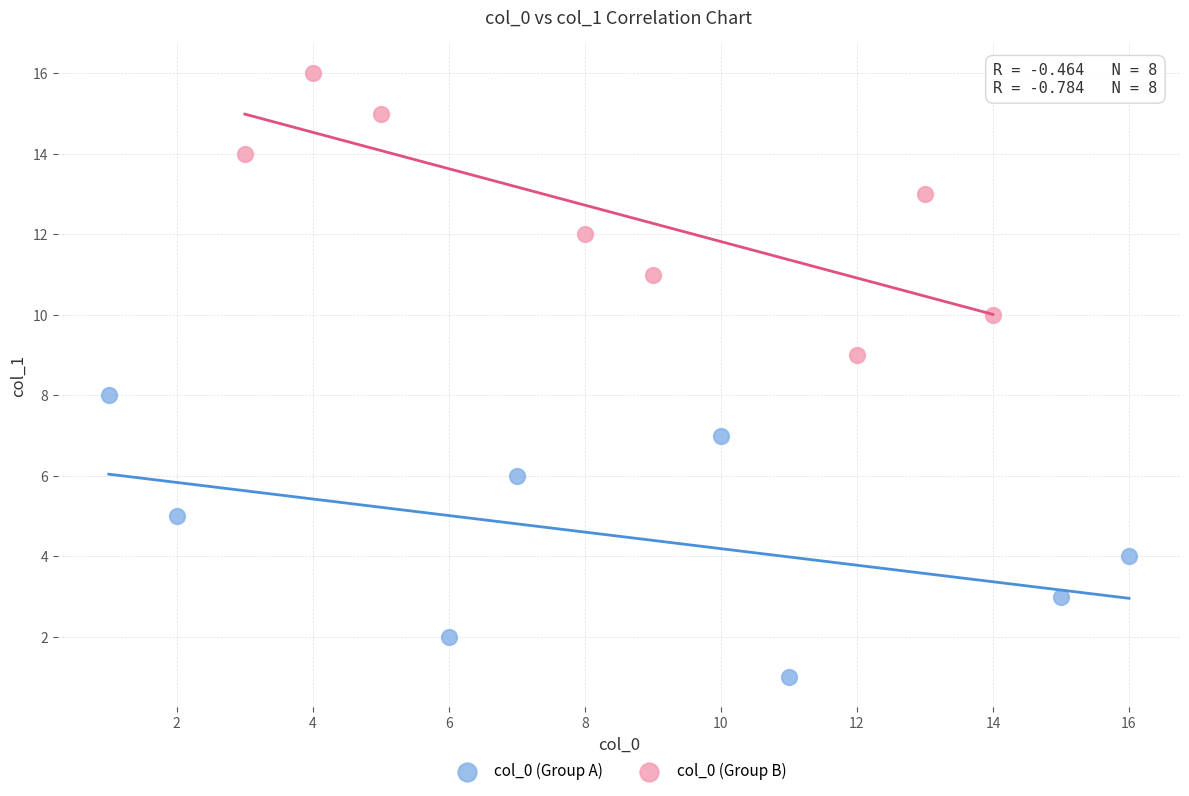

Which series reaches the maximum Y coordinate?

col_0 (Group B)